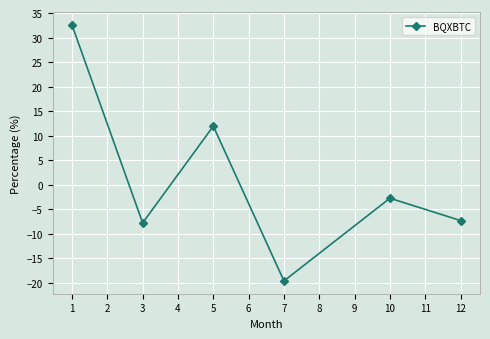

Which category has the lowest value across all series?

7